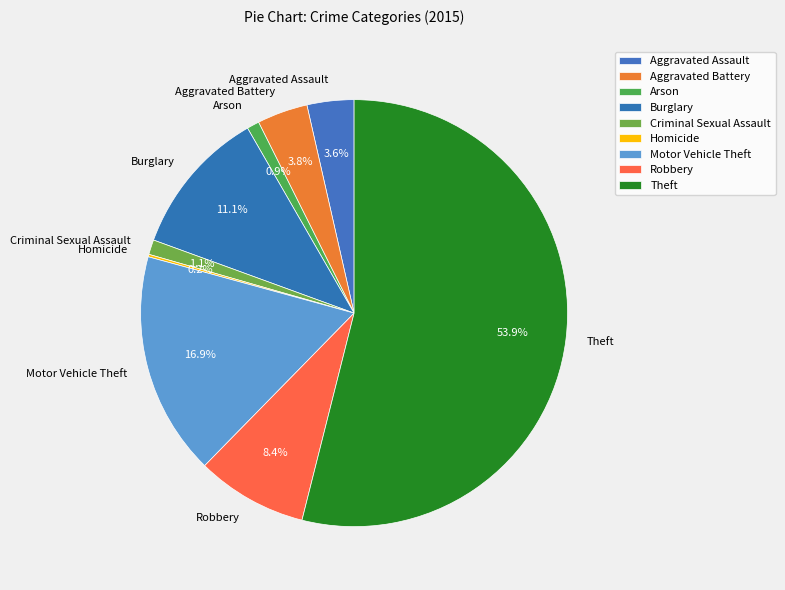

Which category has the biggest portion of the pie?

Theft